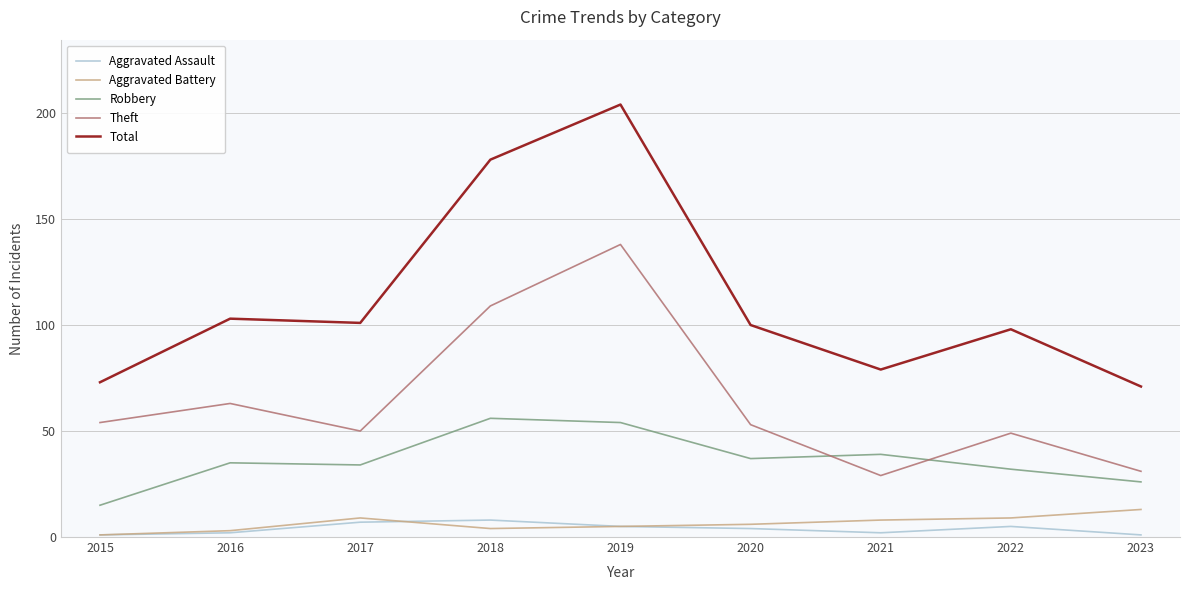

The Aggravated Assault series shows 2 at 2016. True or false?

True